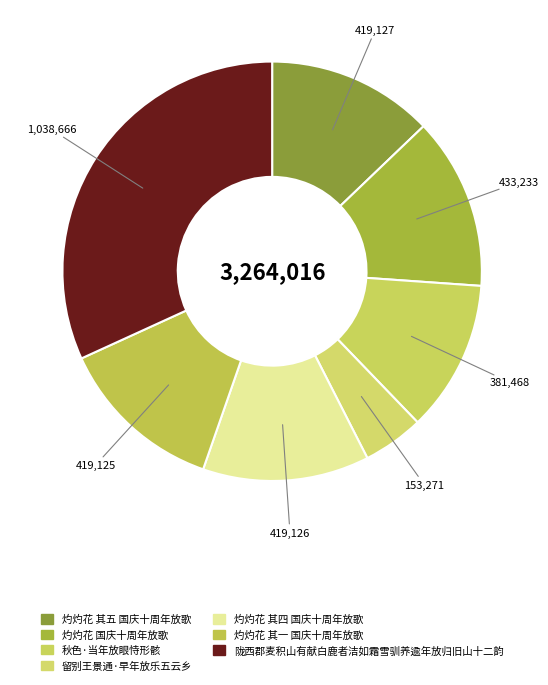

What percentage is the 灼灼花 其一 国庆十周年放歌 slice, to the nearest percent?

13%